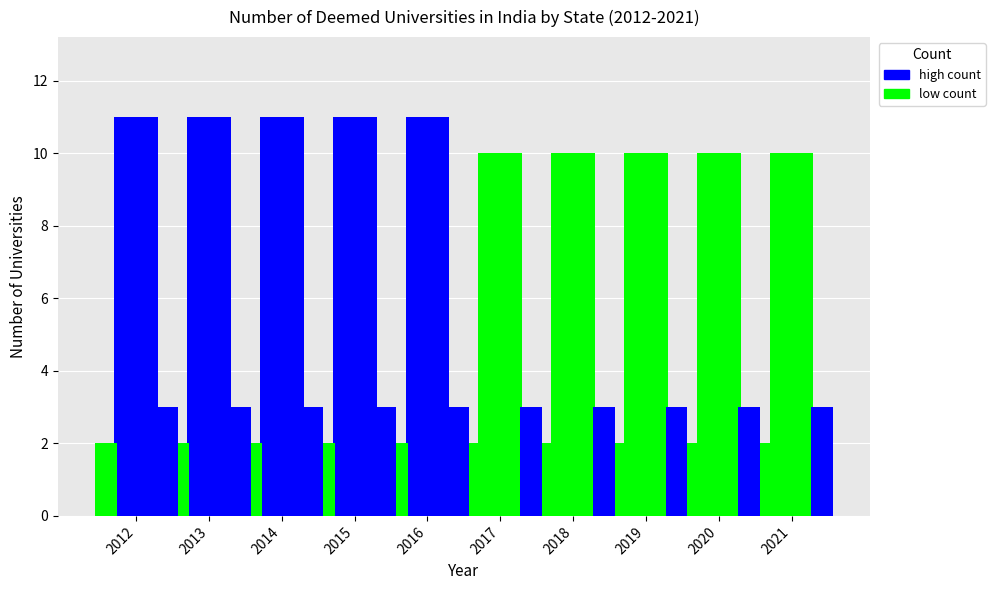

Does the chart contain any negative values?

No